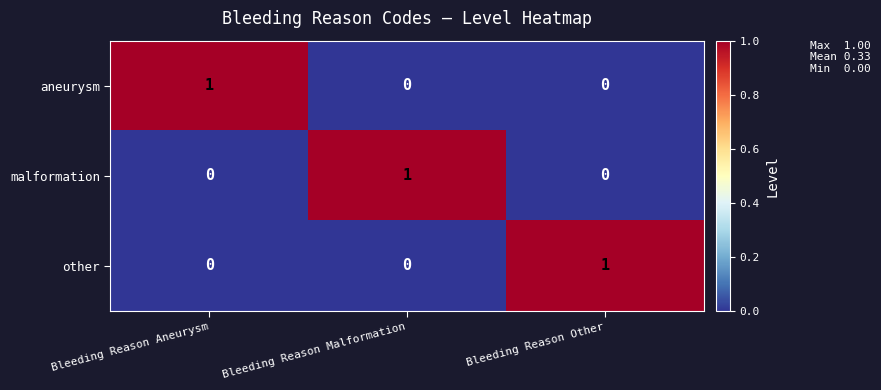

Which category has the highest value in the aneurysm series?

Bleeding Reason Aneurysm